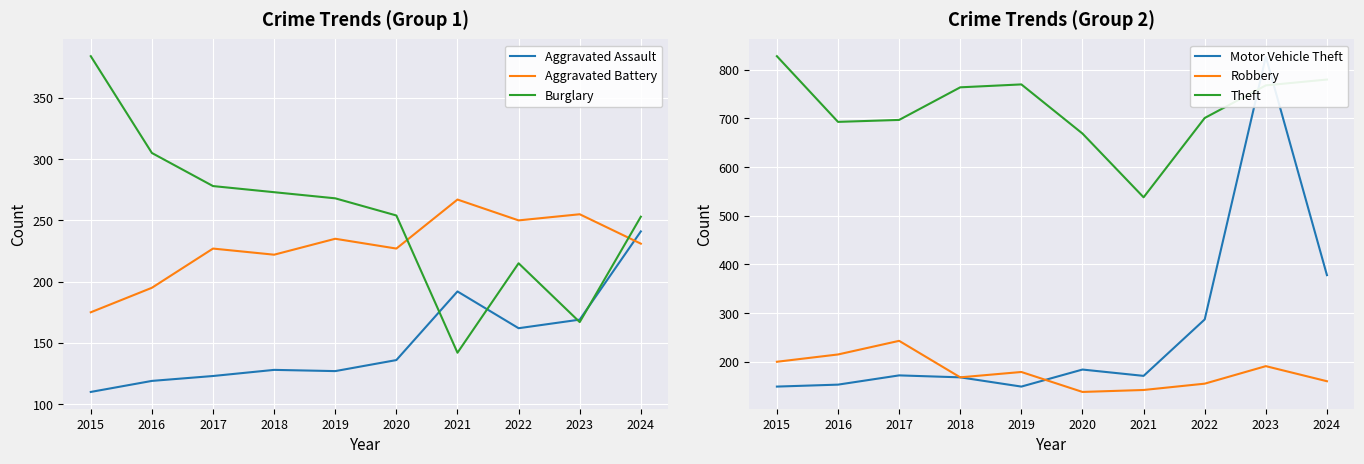

What is the sum of the Motor Vehicle Theft values at 2020 and 2019?

333